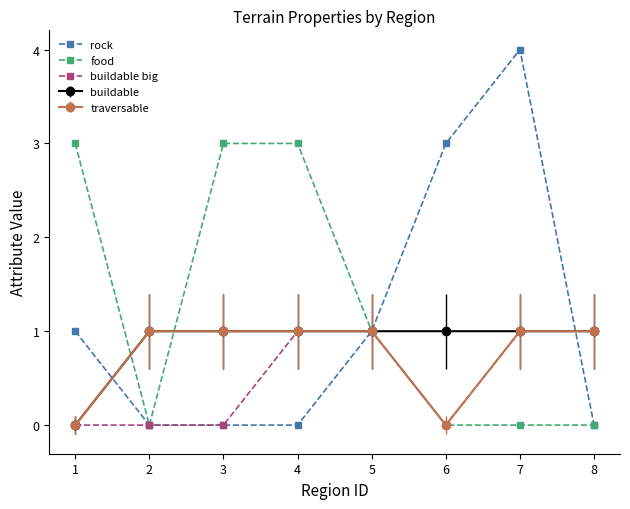

At which category is the sum across all series the highest?

7